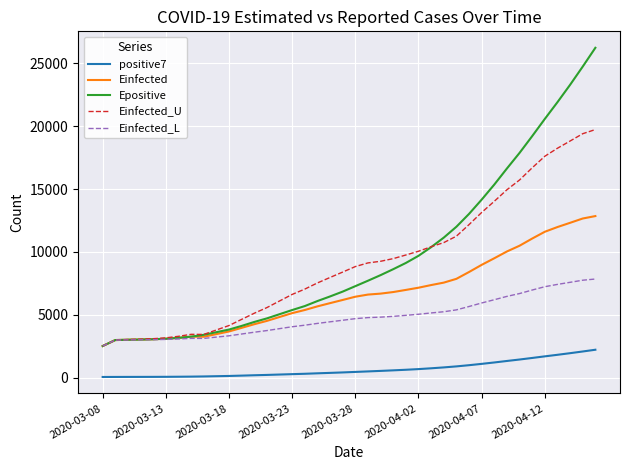

Is this an area chart (filled region under the line)?

No